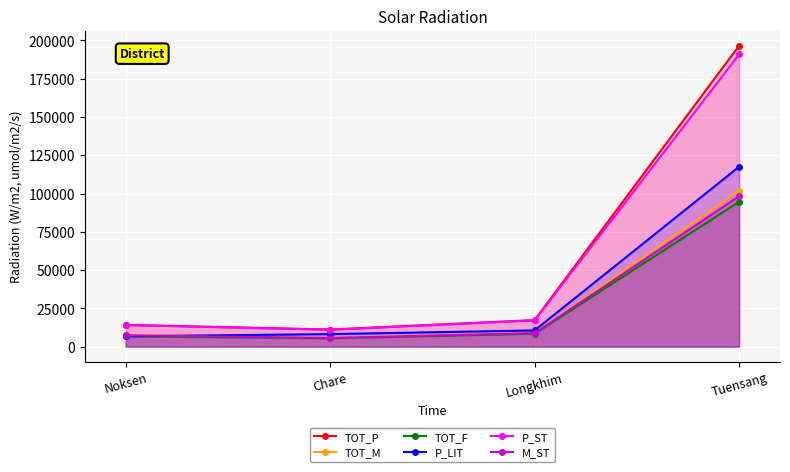

What is the greatest value displayed?

196596